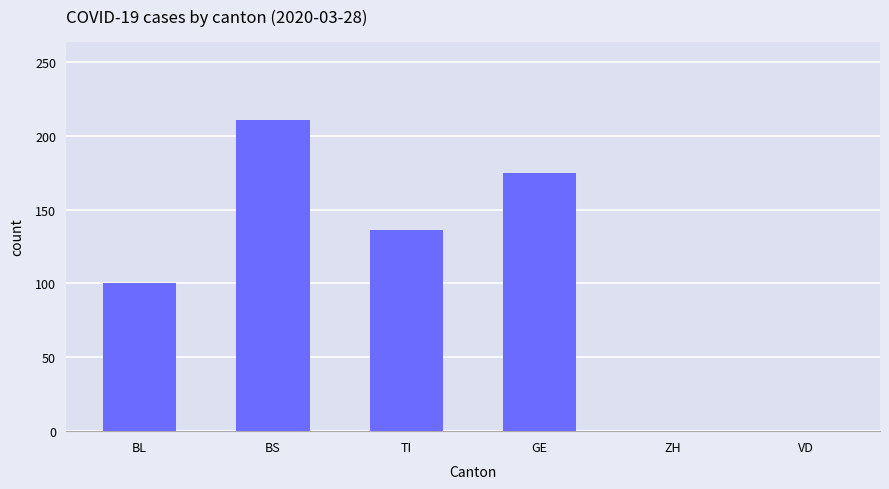

Reading left to right, extract all data points from this chart.

100	211	136	175	0	0